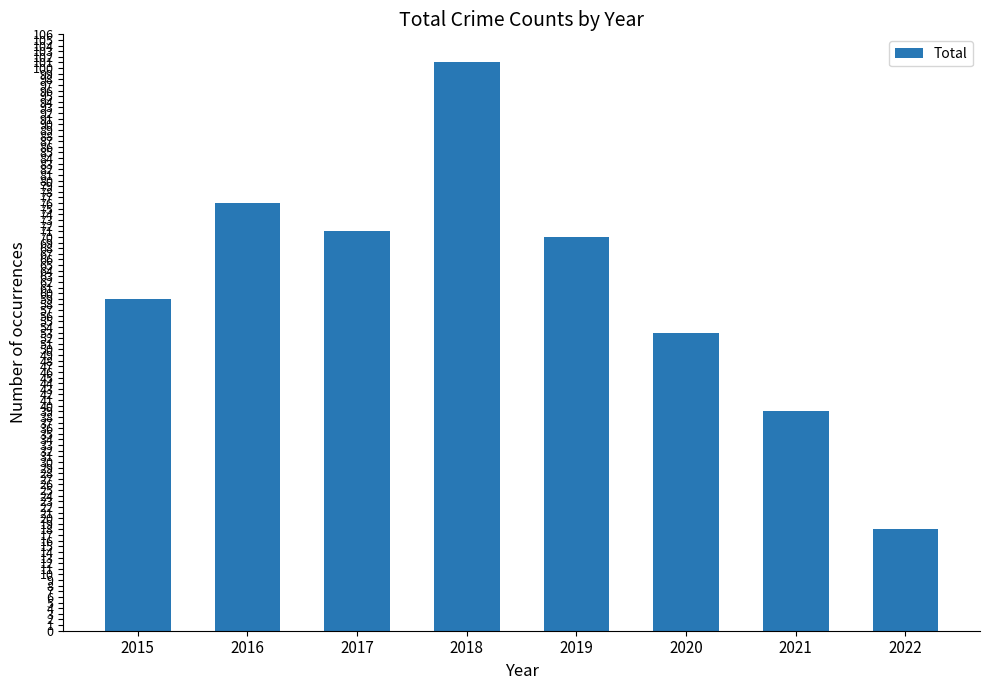

The value at 2019 is 20. True or false?

False